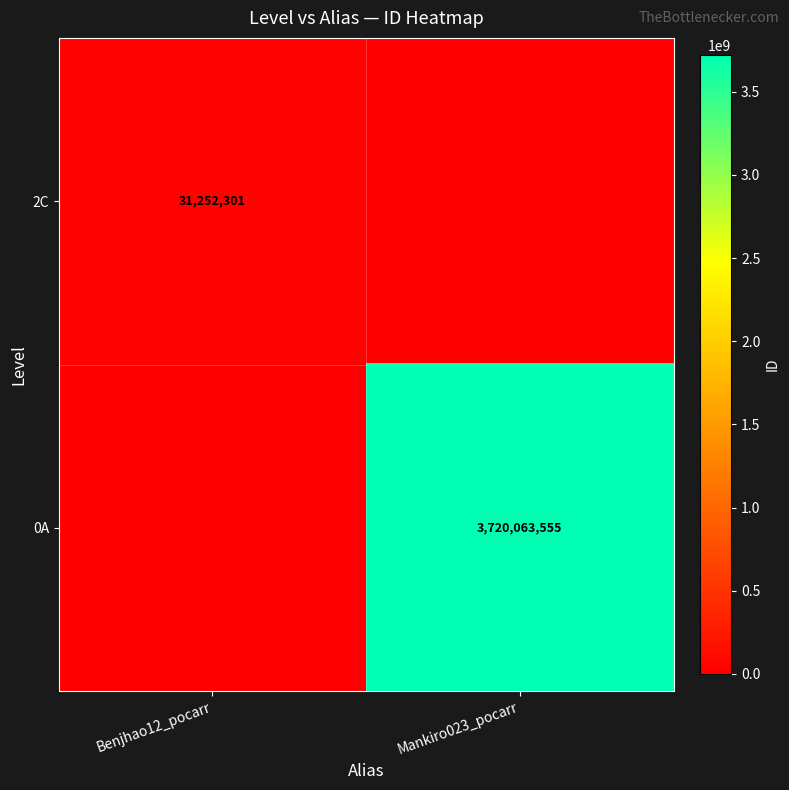

Is the value of 2C at Benjhao12_pocarr greater than the value of 0A at Mankiro023_pocarr?

No